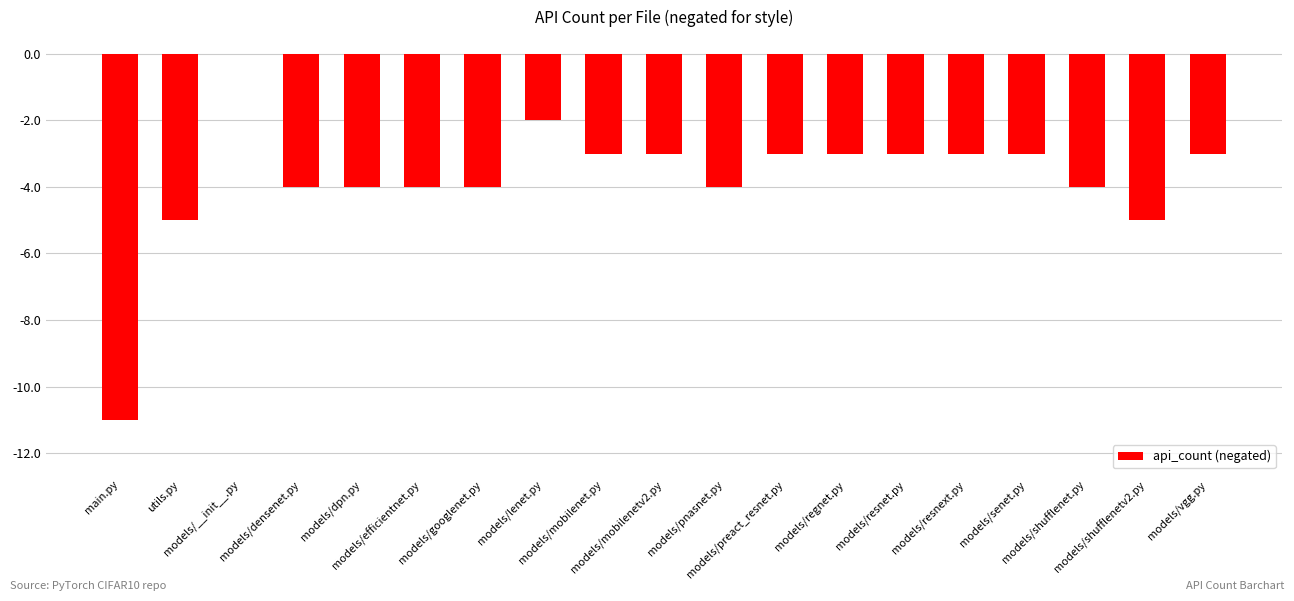

What is the sum of all values?

-71